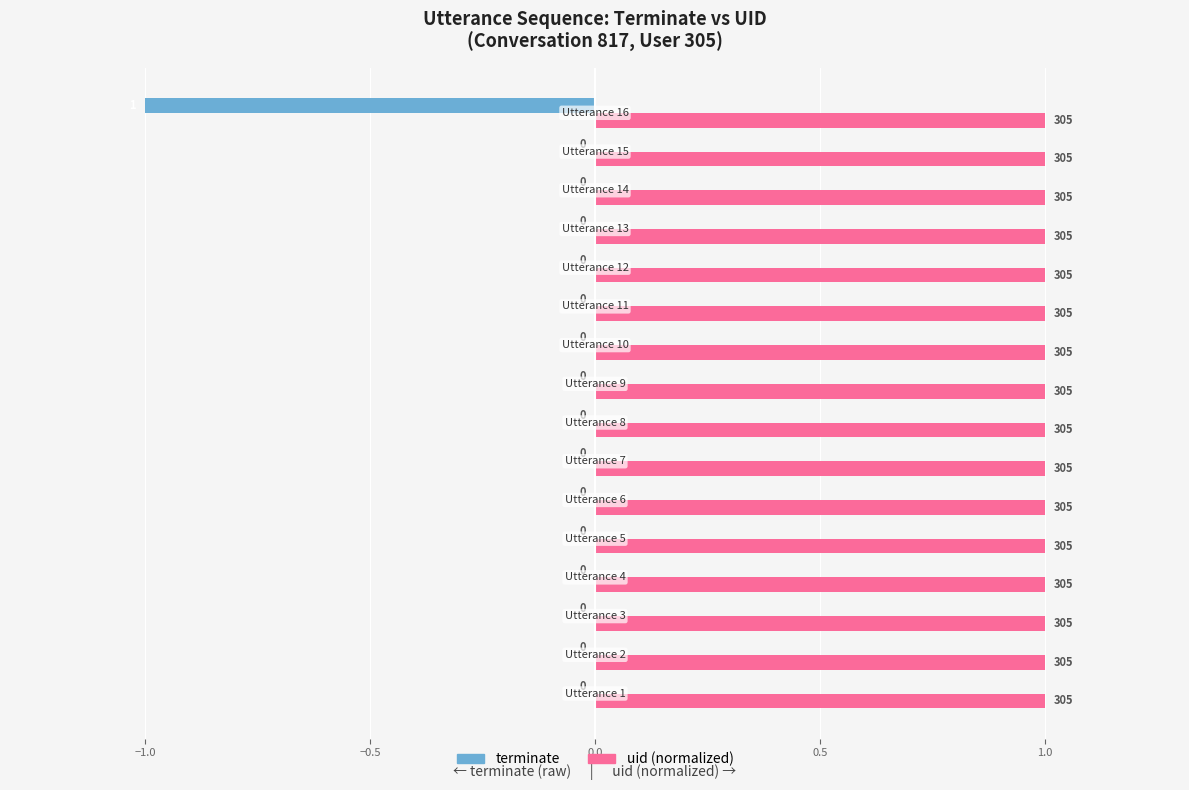

How many terminate values are between 0 and 1?

15